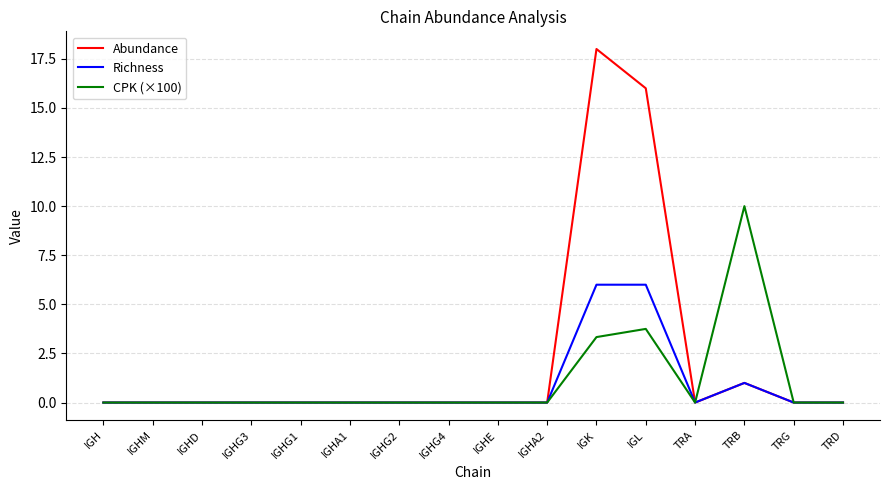

What position from the right is IGHE?

8